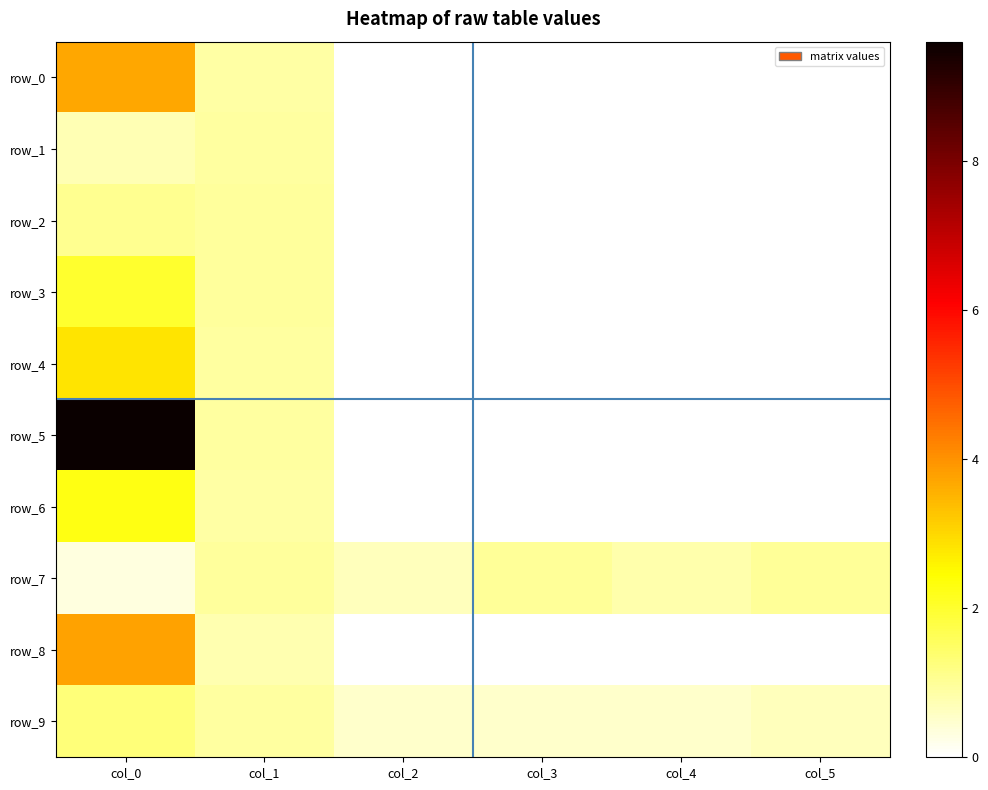

Is it true that row_4 equals 0.0 at col_3?

True